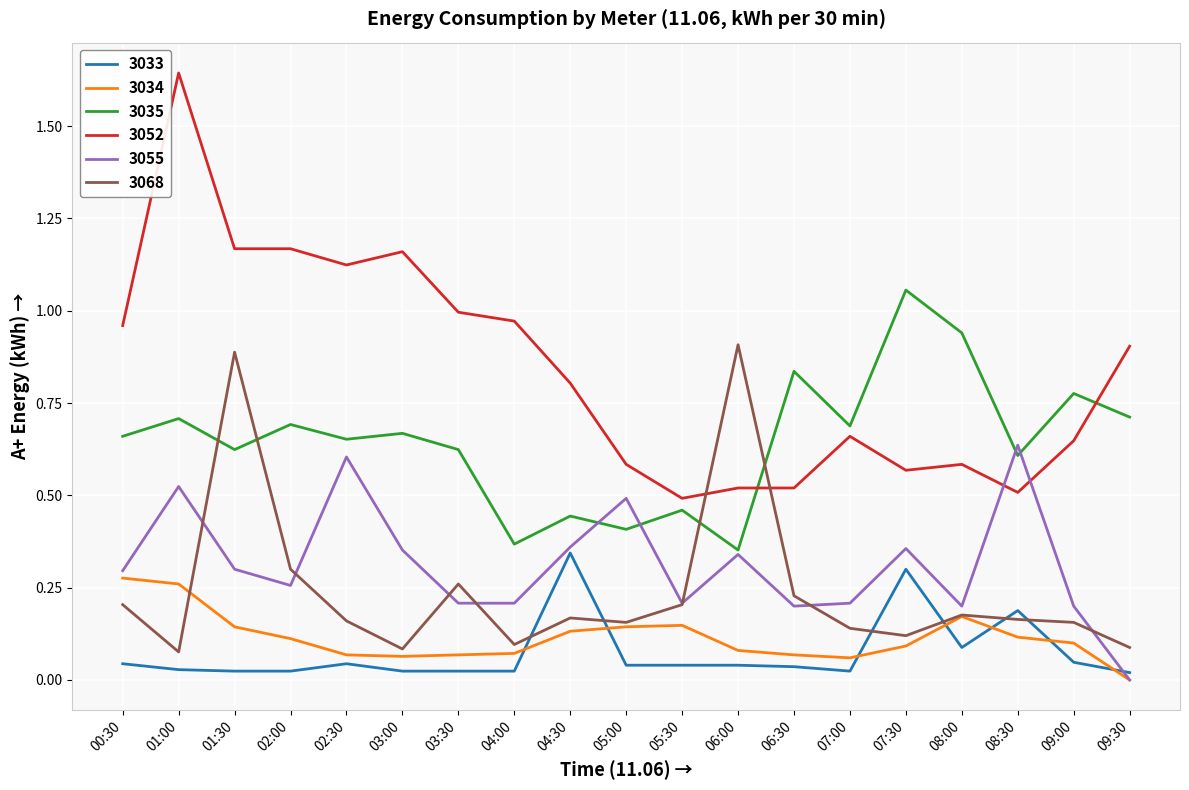

Which series has the largest range (max minus min)?

3052